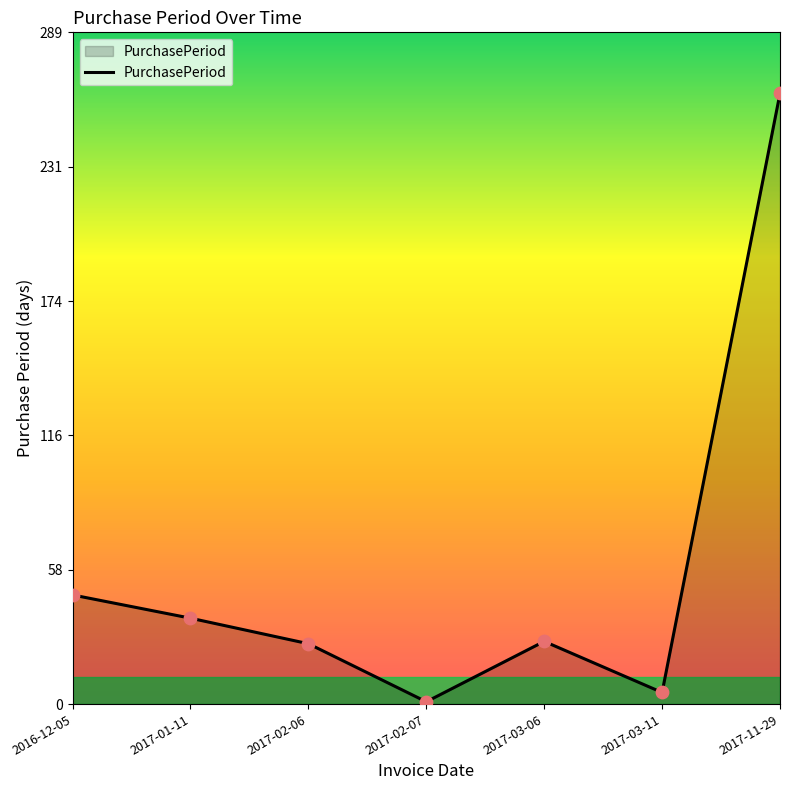

Which has a higher value, 2017-03-06 or 2017-01-11?

2017-01-11